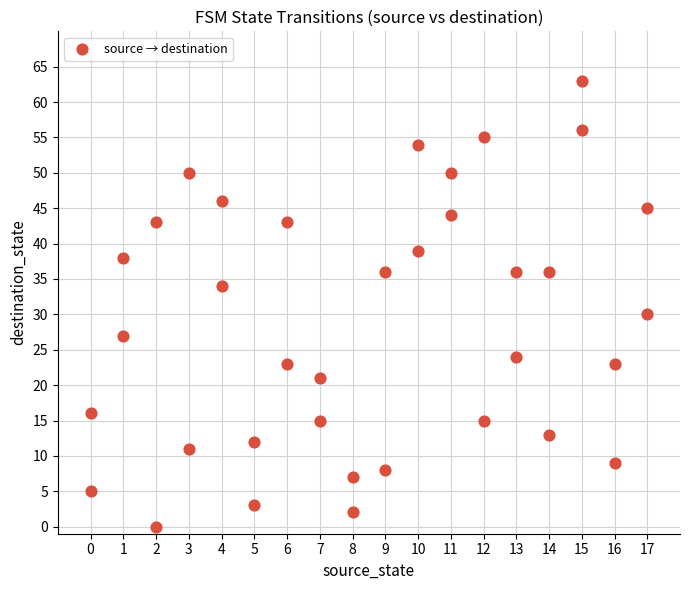

What is the range of Y values (max minus min)?

63